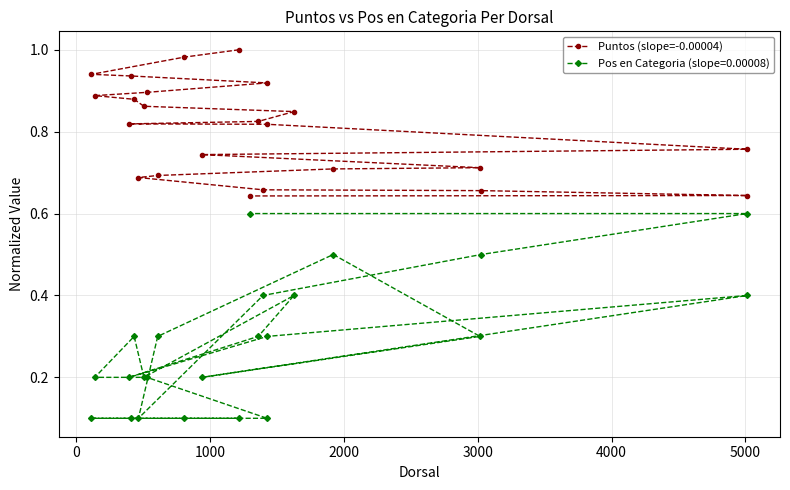

The value of Pos en Categoria (normalized) at 10 is 0.1. True or false?

False